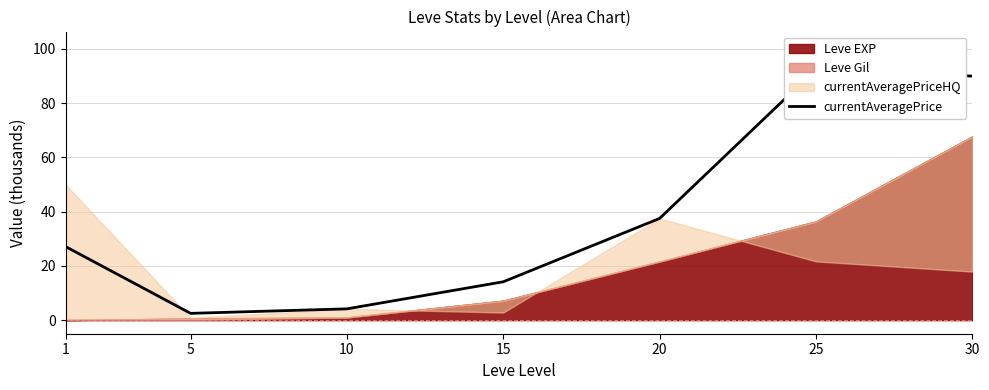

What is the change in value from 15 to 30?

+75.8